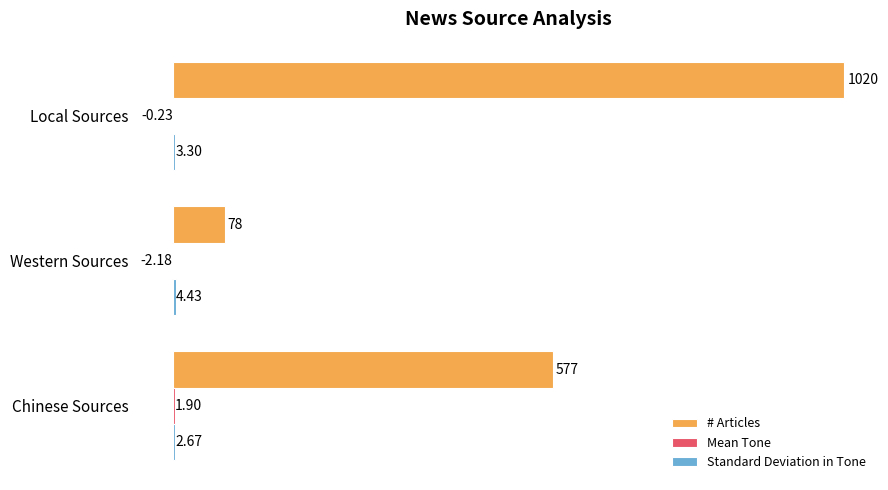

Which series has the largest total across all categories?

# Articles